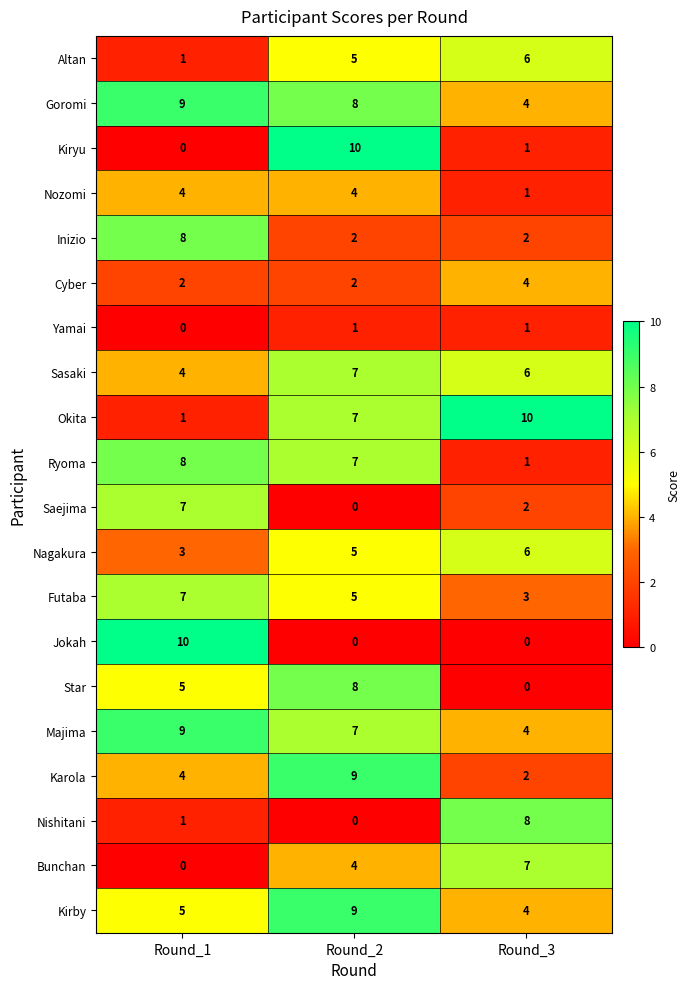

How many series are shown in this chart?

20